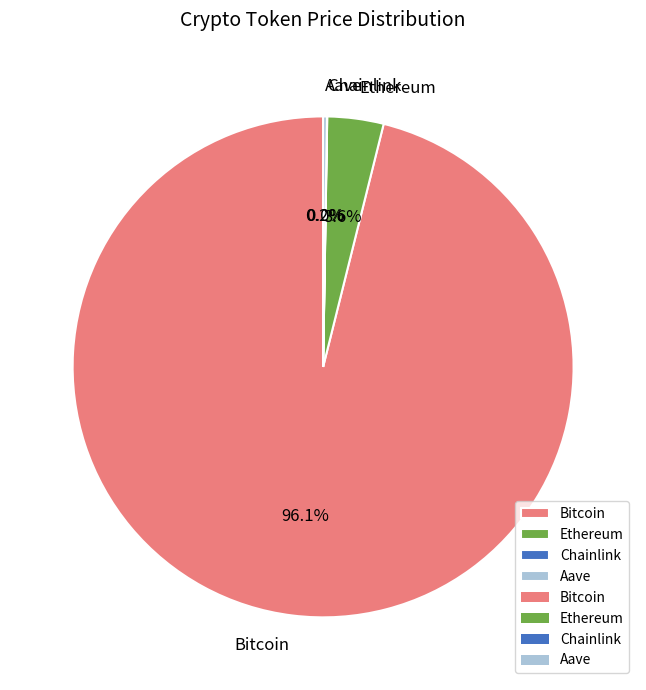

Which category accounts for the majority?

Bitcoin